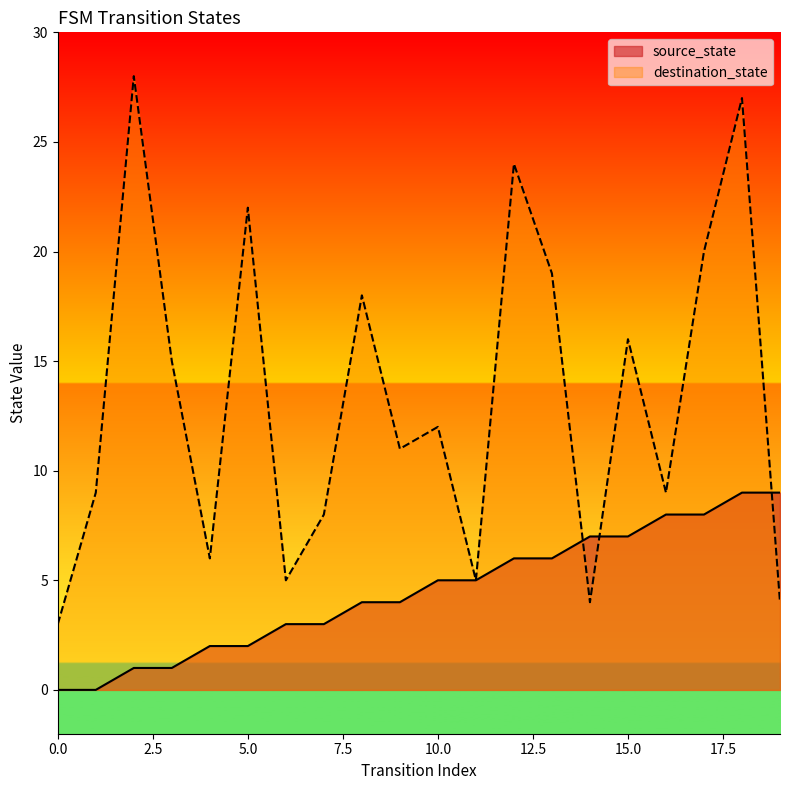

What is the difference between the maximum and minimum values in the source_state series?

9